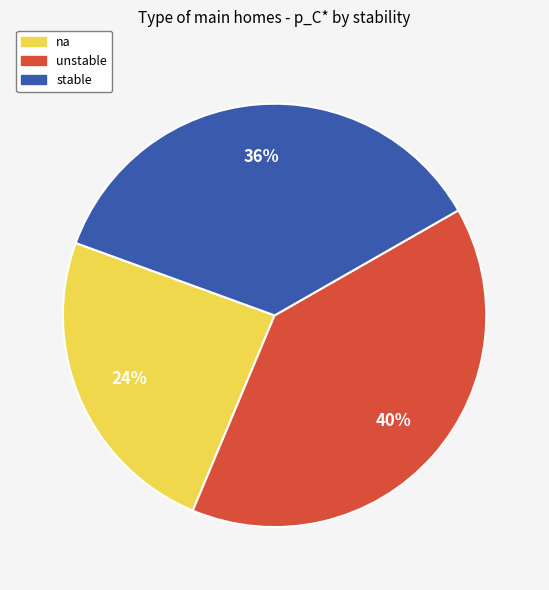

To the nearest percent, what portion does unstable represent?

40%